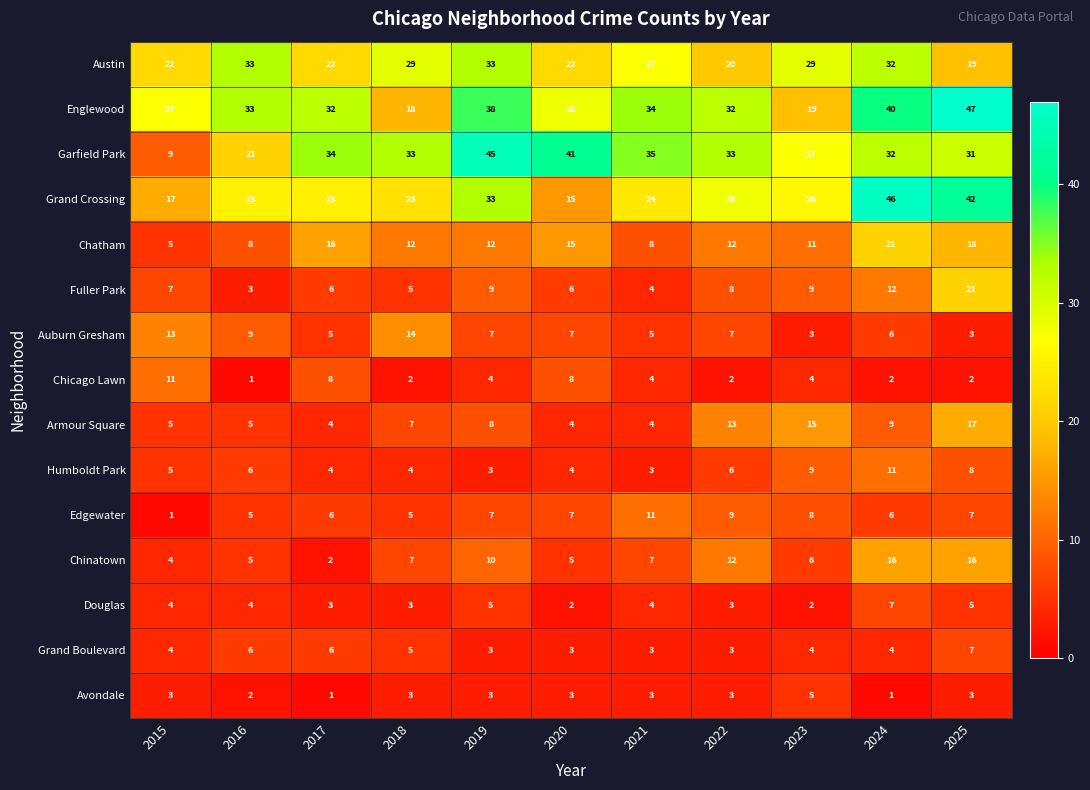

What is the total value across all series at 2025?

246